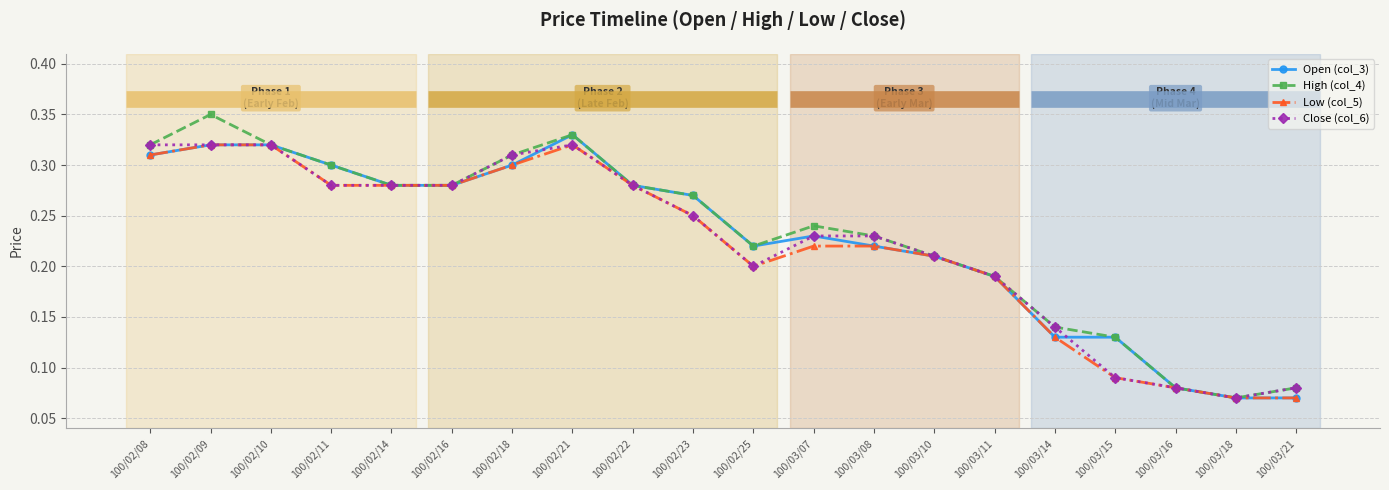

What position from the left is 100/03/16?

18